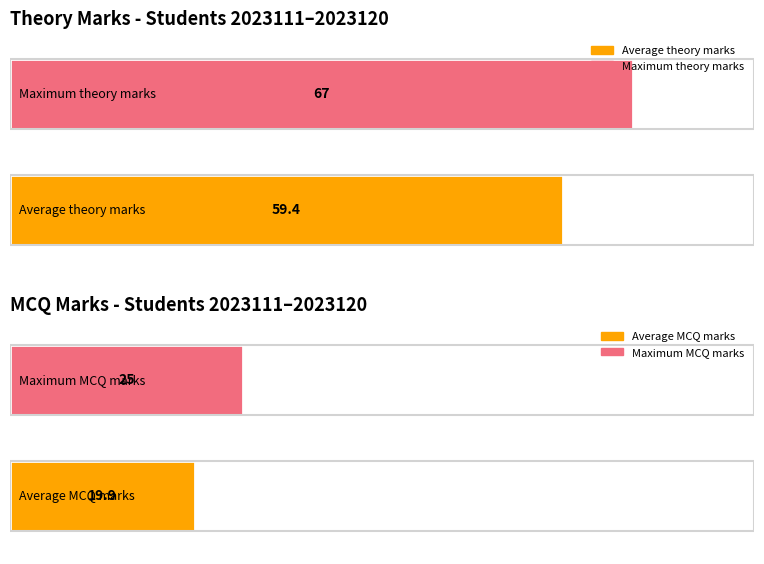

How many bars are there in each group?

2